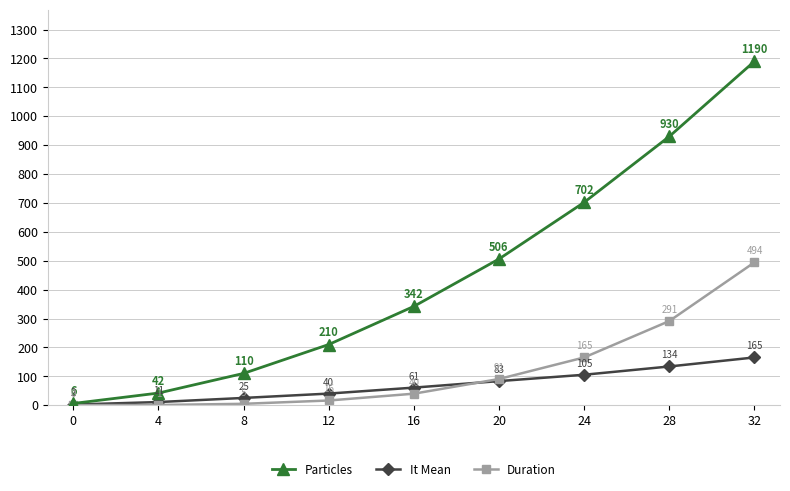

What is the value of the Particles point at the 6th from the left?

506.0